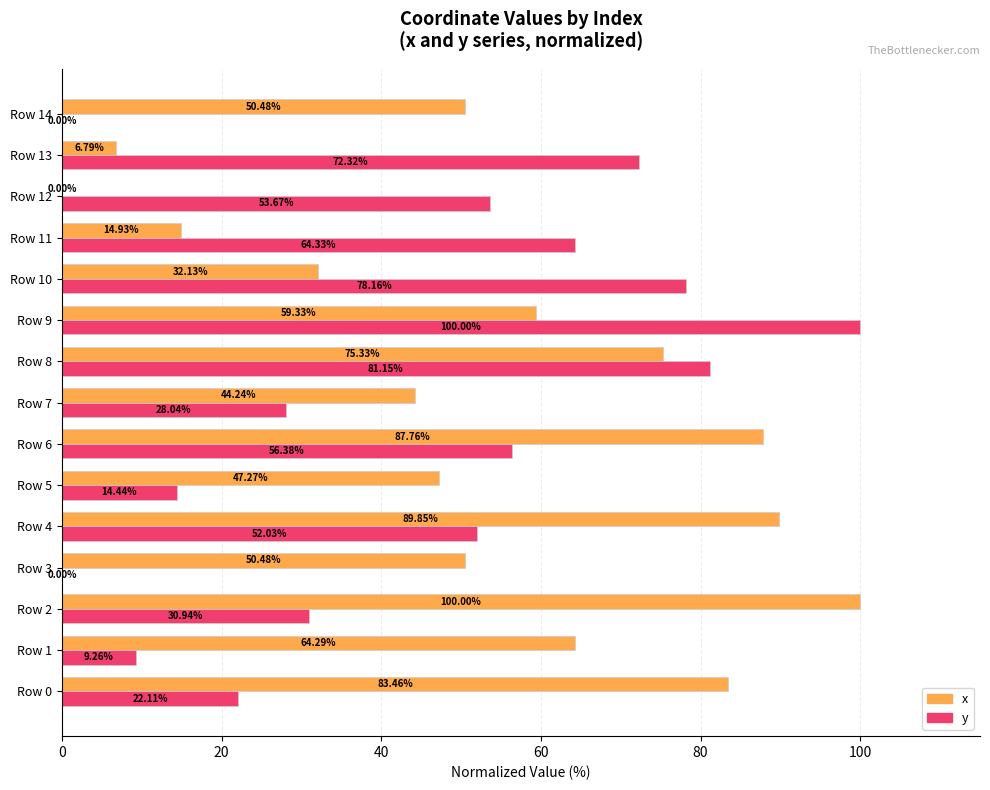

What is the sum of all y values?

662.8